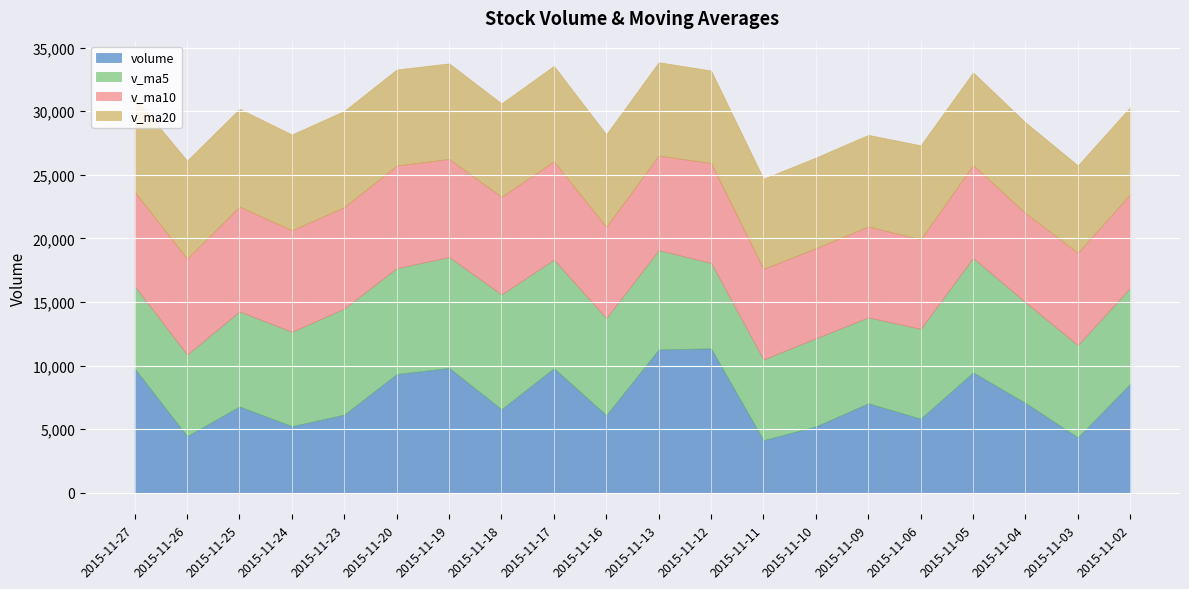

The v_ma20 series shows 1671.4 at 2015-11-06. True or false?

False